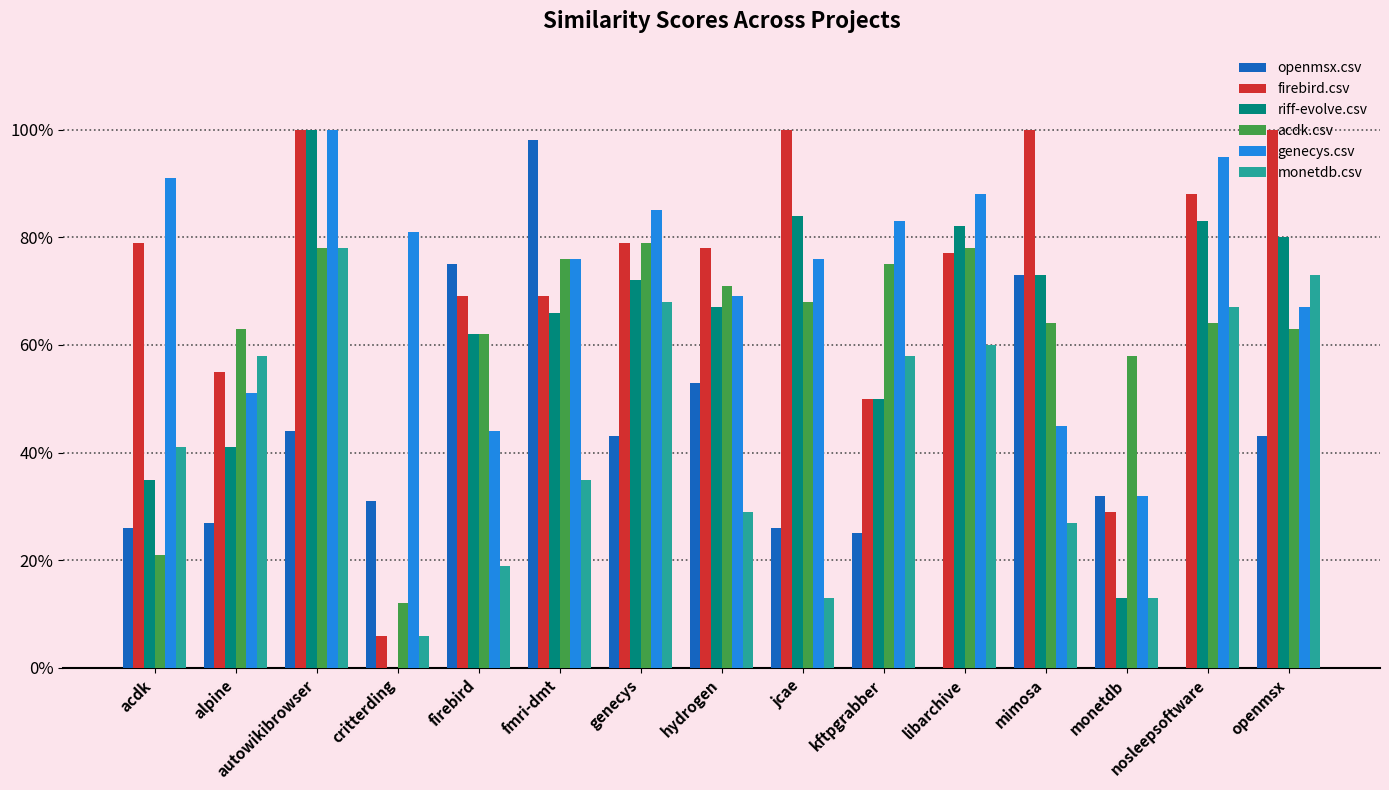

What are all the series names shown in the legend?

openmsx.csv, firebird.csv, riff-evolve.csv, acdk.csv, genecys.csv, monetdb.csv